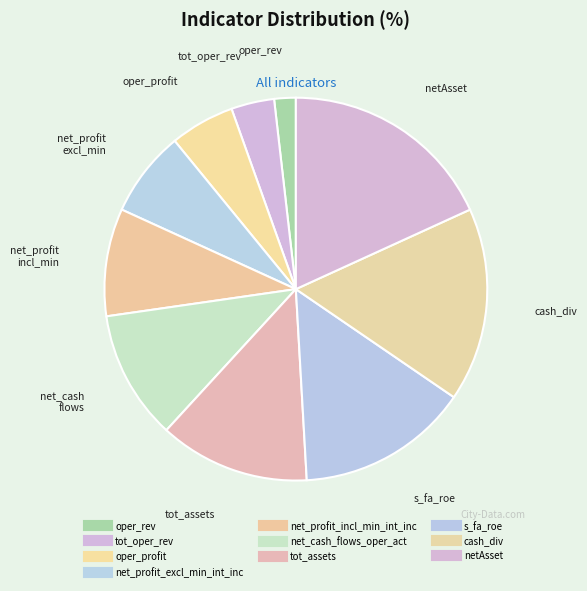

Which category has the biggest portion of the pie?

netAsset